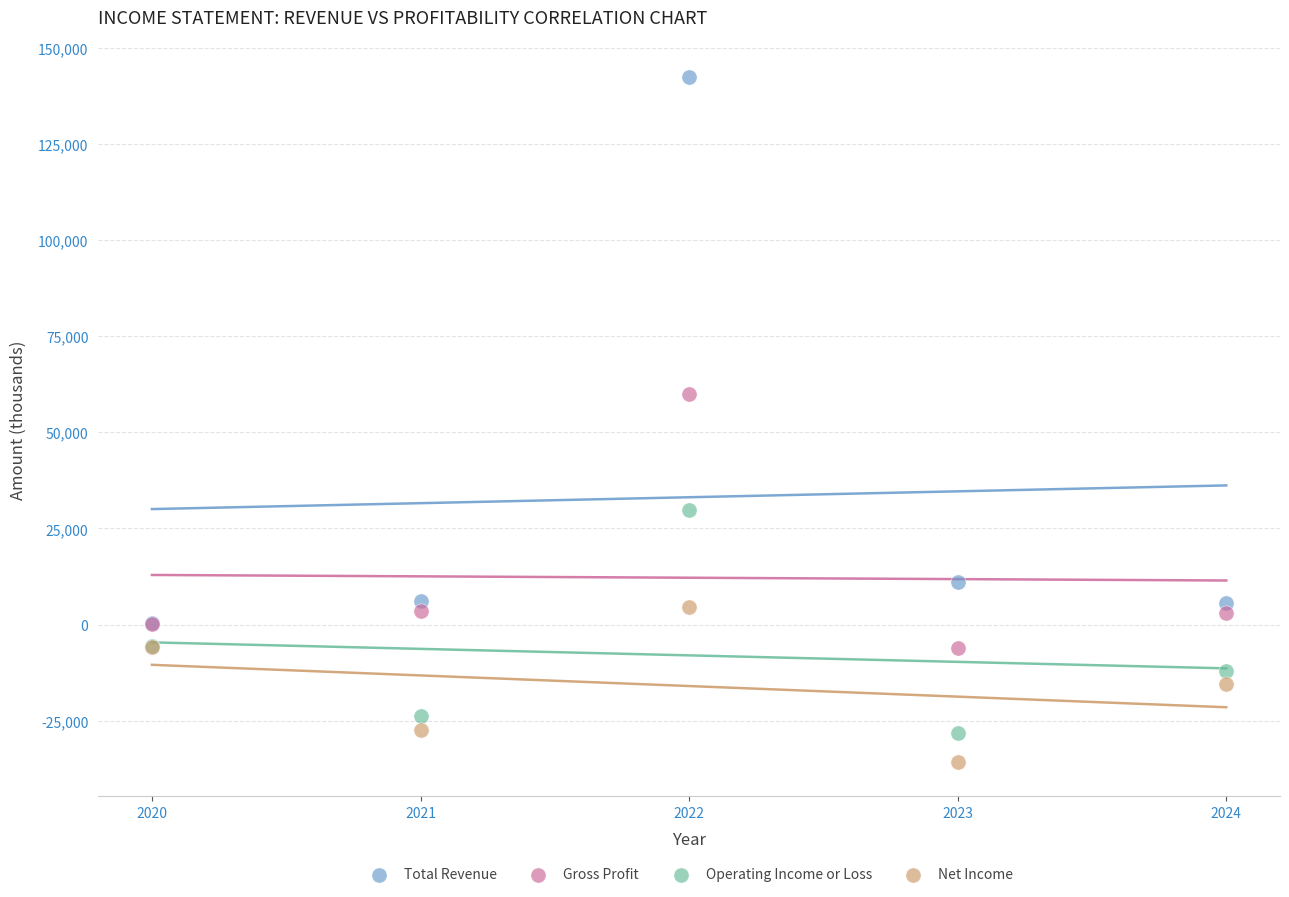

In the Total Revenue series, what Y value is closest to 71400?

11000